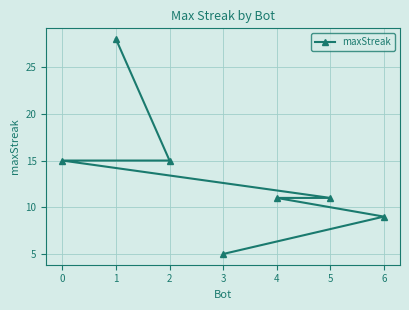

Between 6 and 2, which is larger?

2